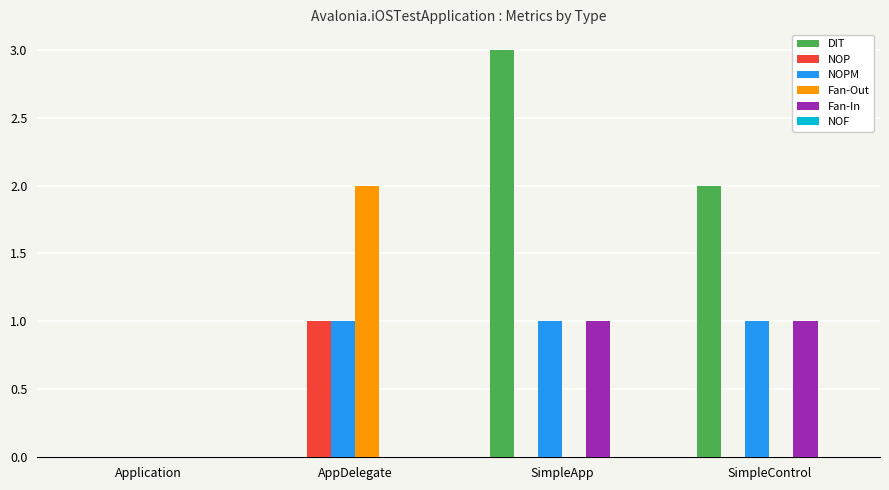

Which series has the largest total across all categories?

DIT